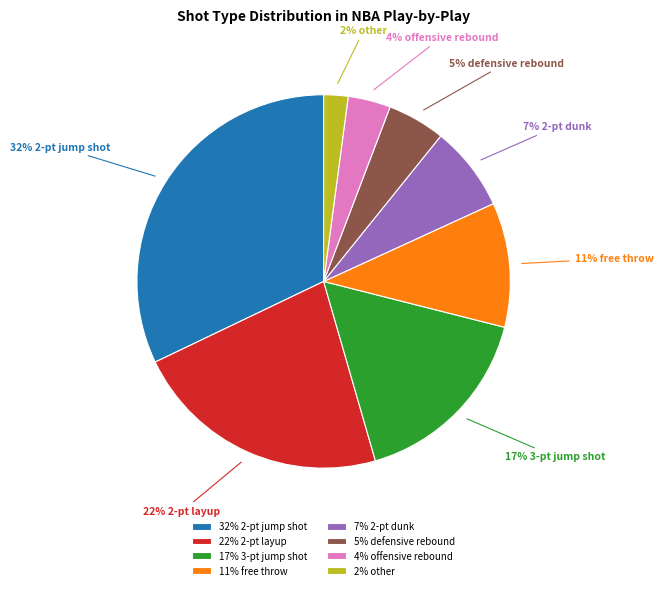

Does any single category account for the majority?

No